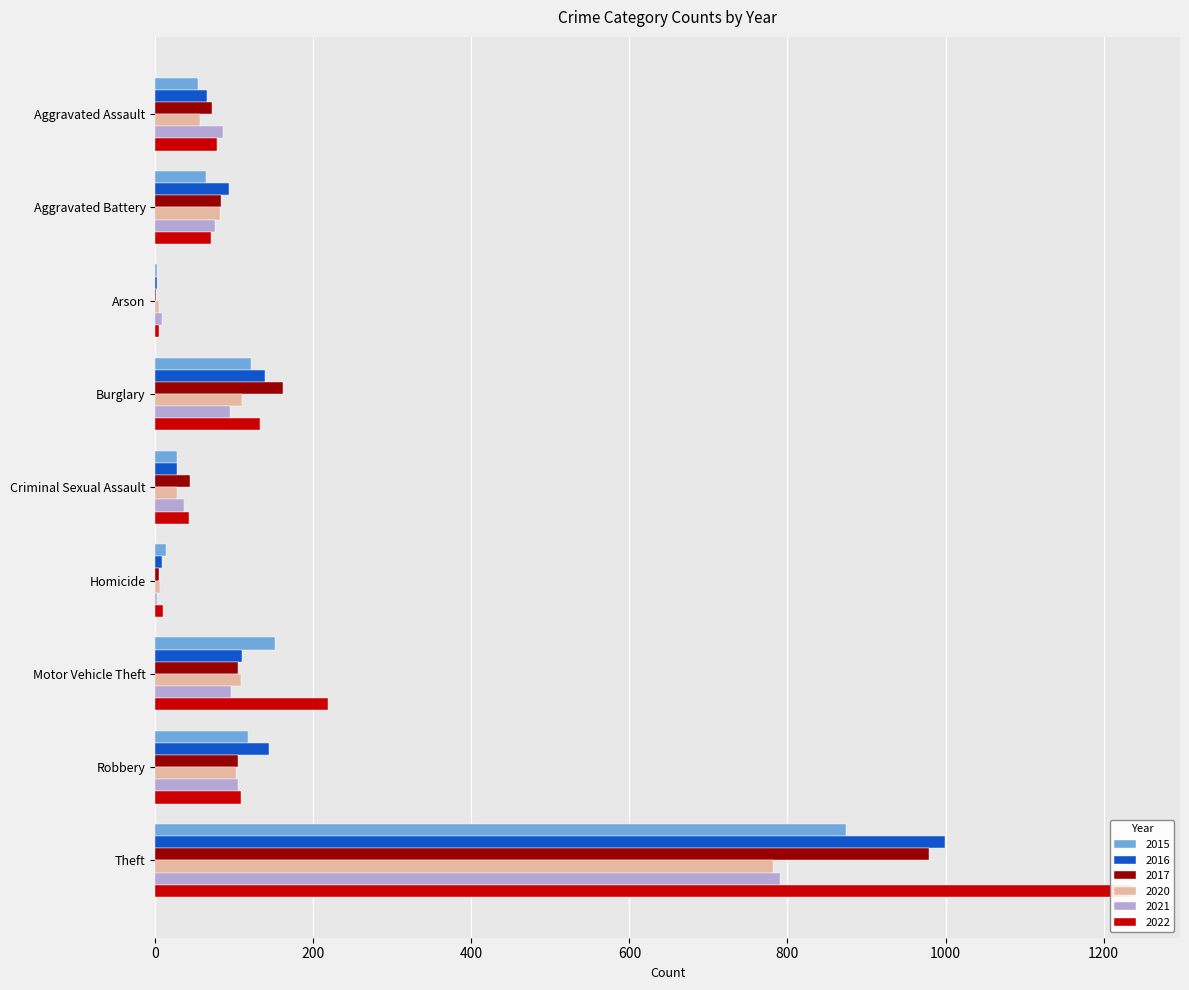

Reading left to right, extract all data points from this chart.

2015: 54	64	2	121	28	13	152	117	874
2016: 66	93	2	139	28	8	110	144	999
2017: 72	83	1	162	44	5	104	105	979
2020: 56	82	4	110	27	6	109	102	782
2021: 86	75	8	95	36	2	96	105	791
2022: 78	71	4	132	43	10	219	108	1235